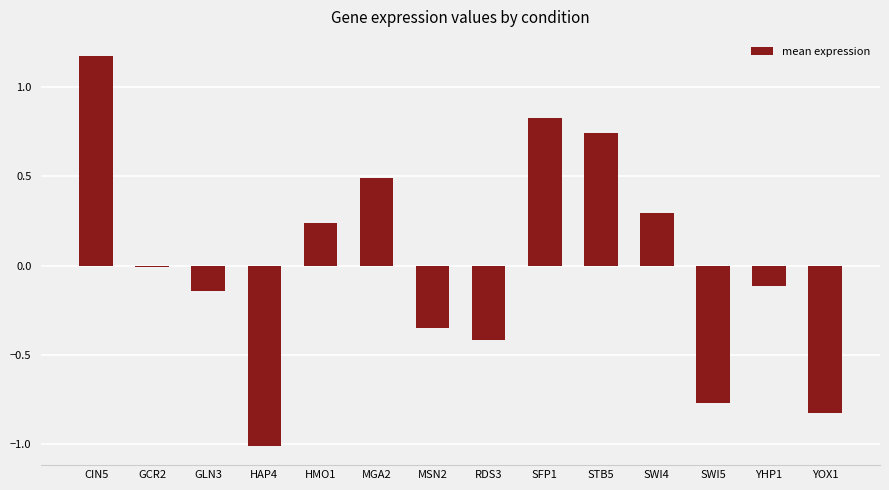

Are the bars horizontal?

No